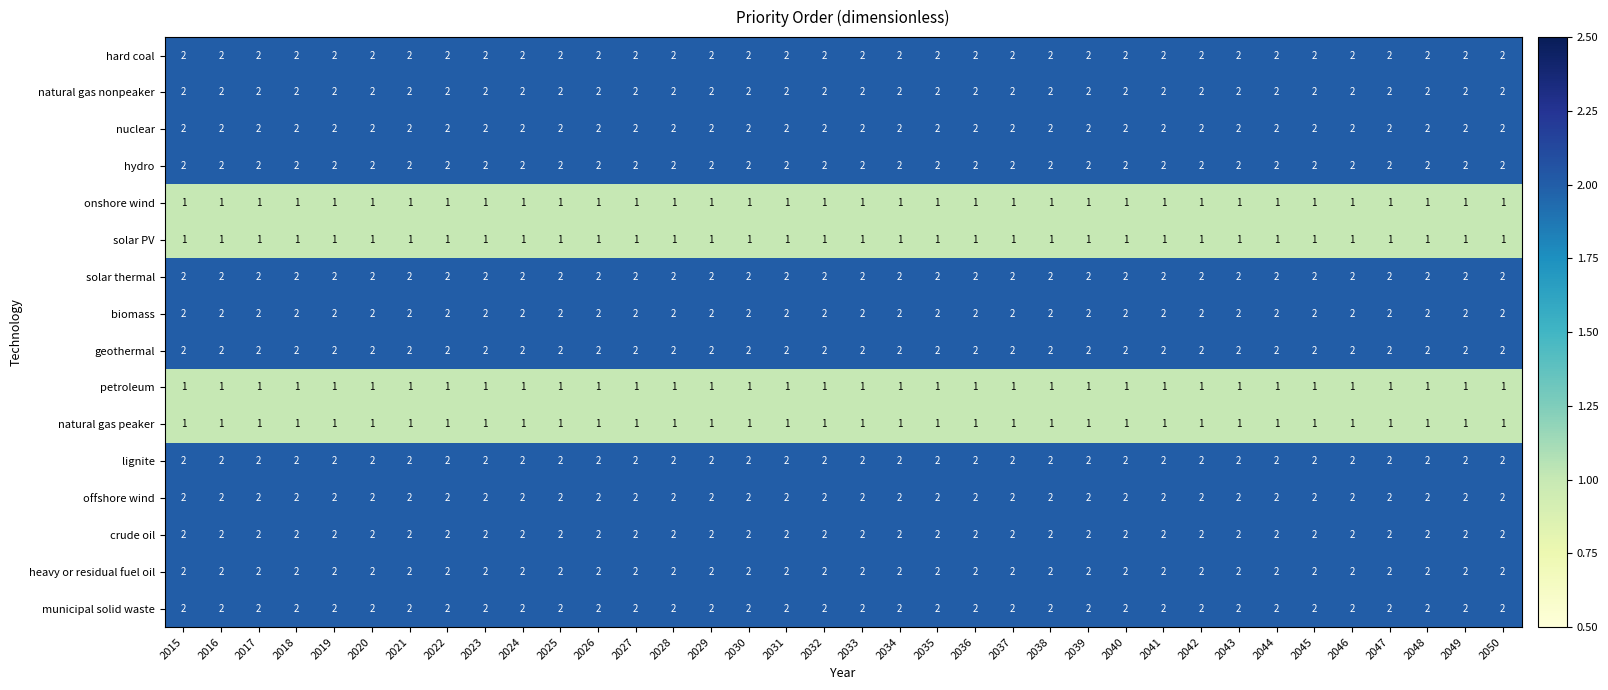

What is the total value across all series at 2047?

28